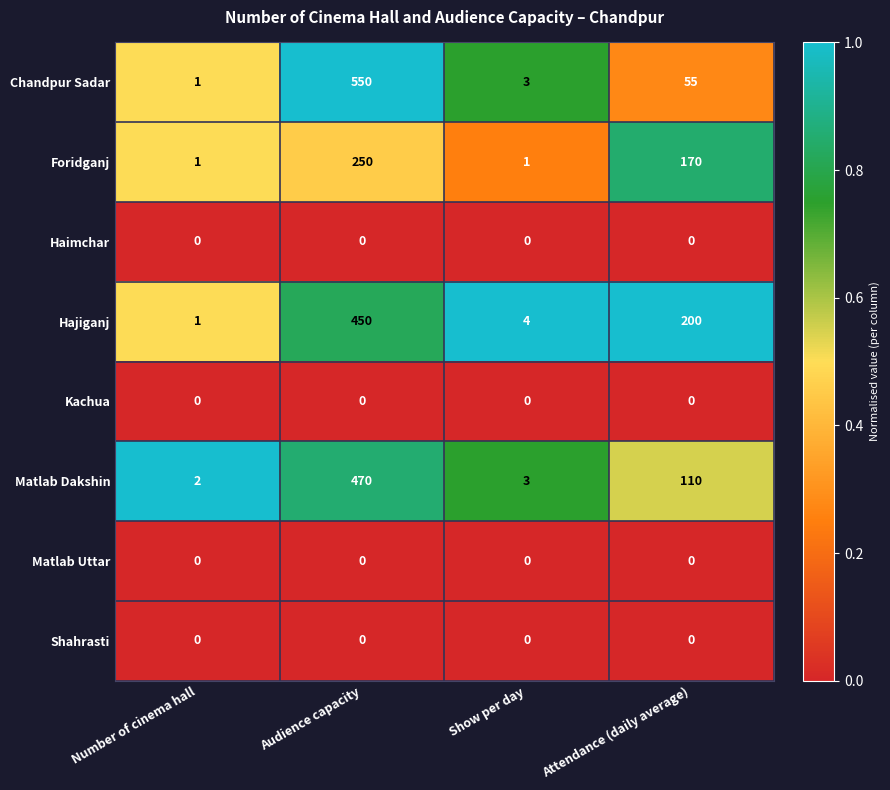

Which series has the largest total across all categories?

Hajiganj